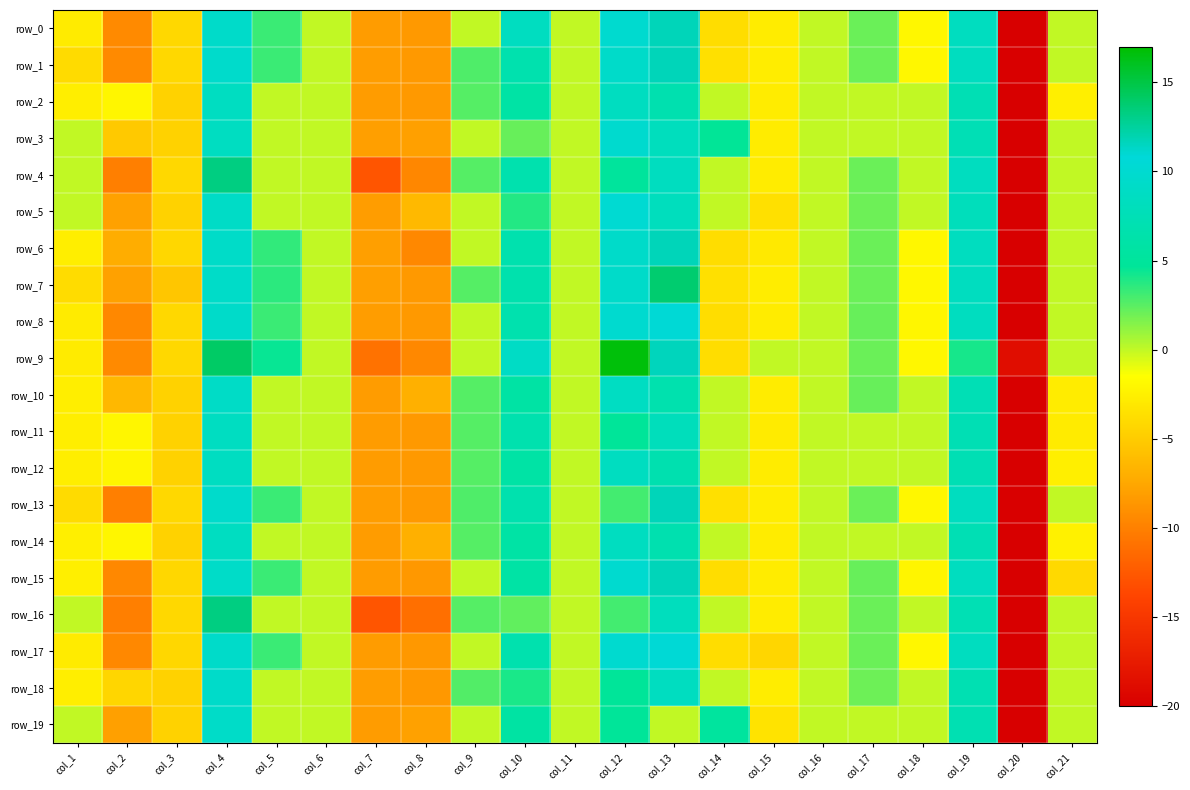

Which series has the largest range (max minus min)?

row_9